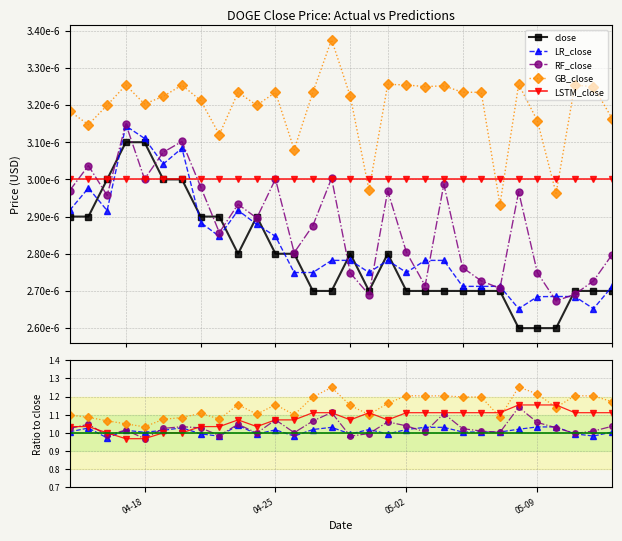

How many LSTM_close values are between 1 and 2?

28